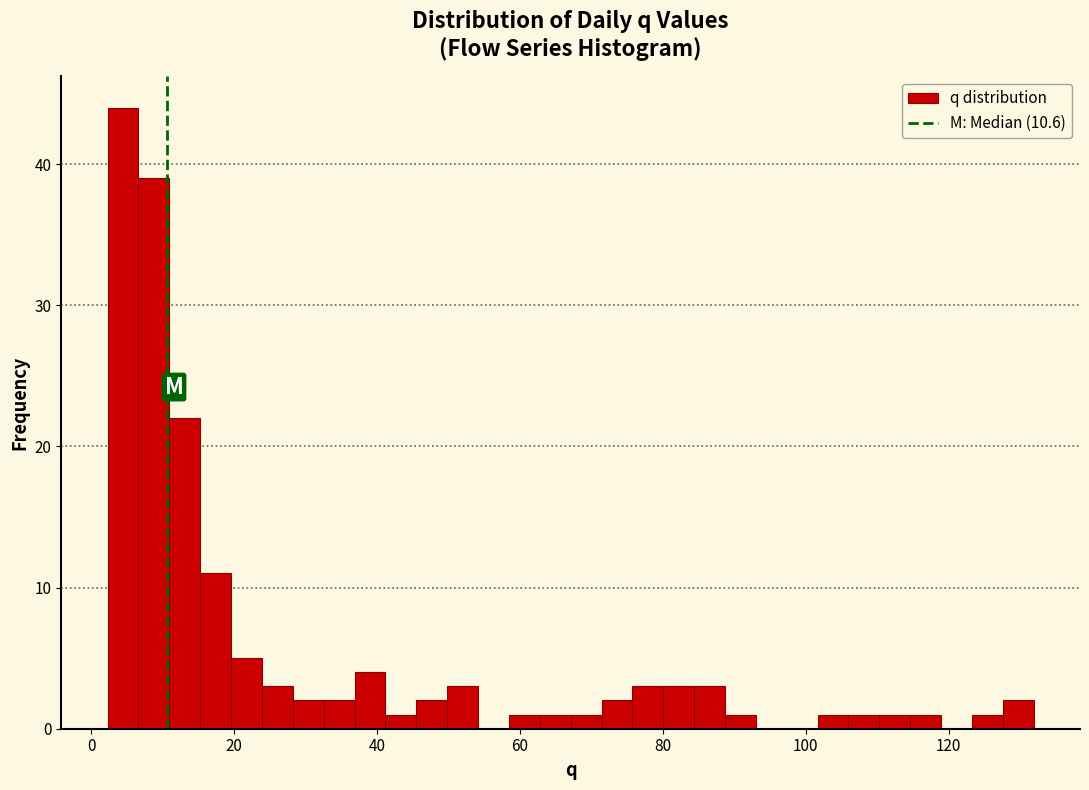

Read against the x-axis, roughly where is the centre of the tallest bar?

4